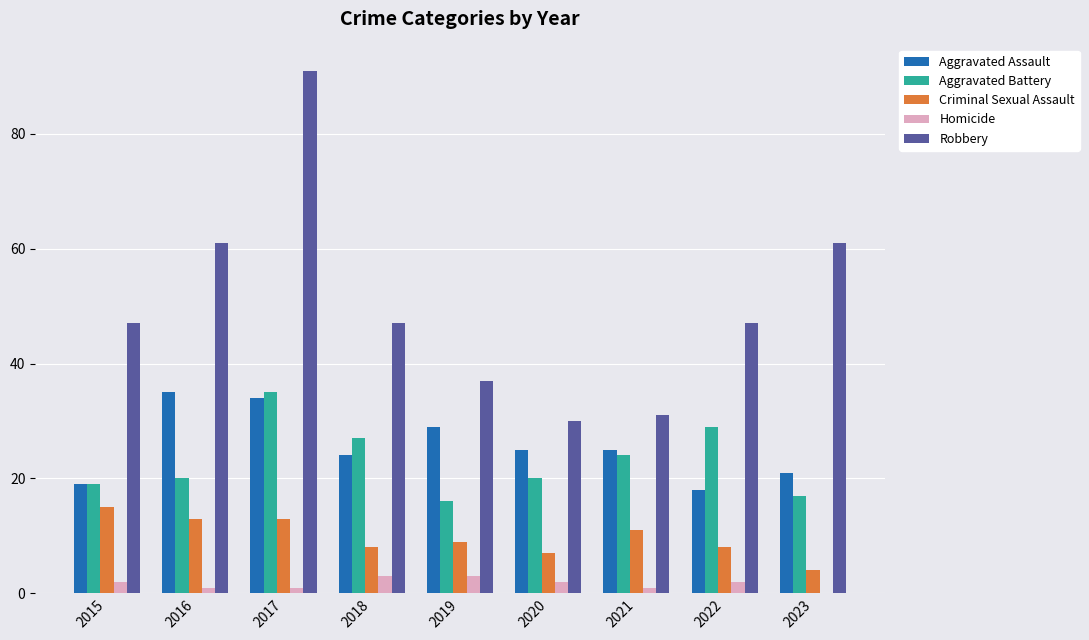

Which series has the largest total across all categories?

Robbery